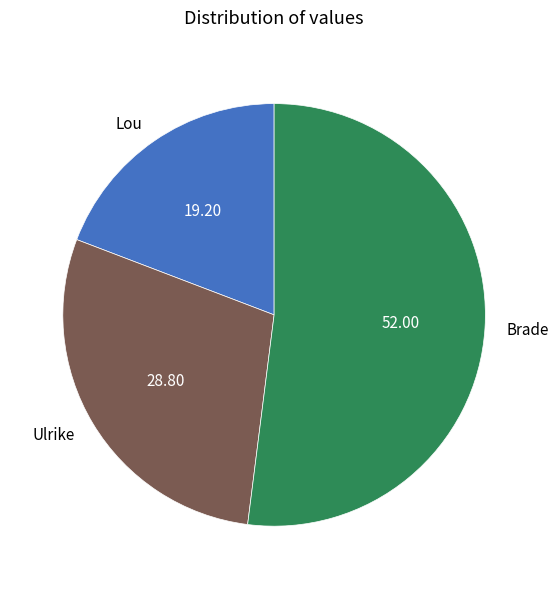

Is there any slice that represents more than half of the pie?

Yes